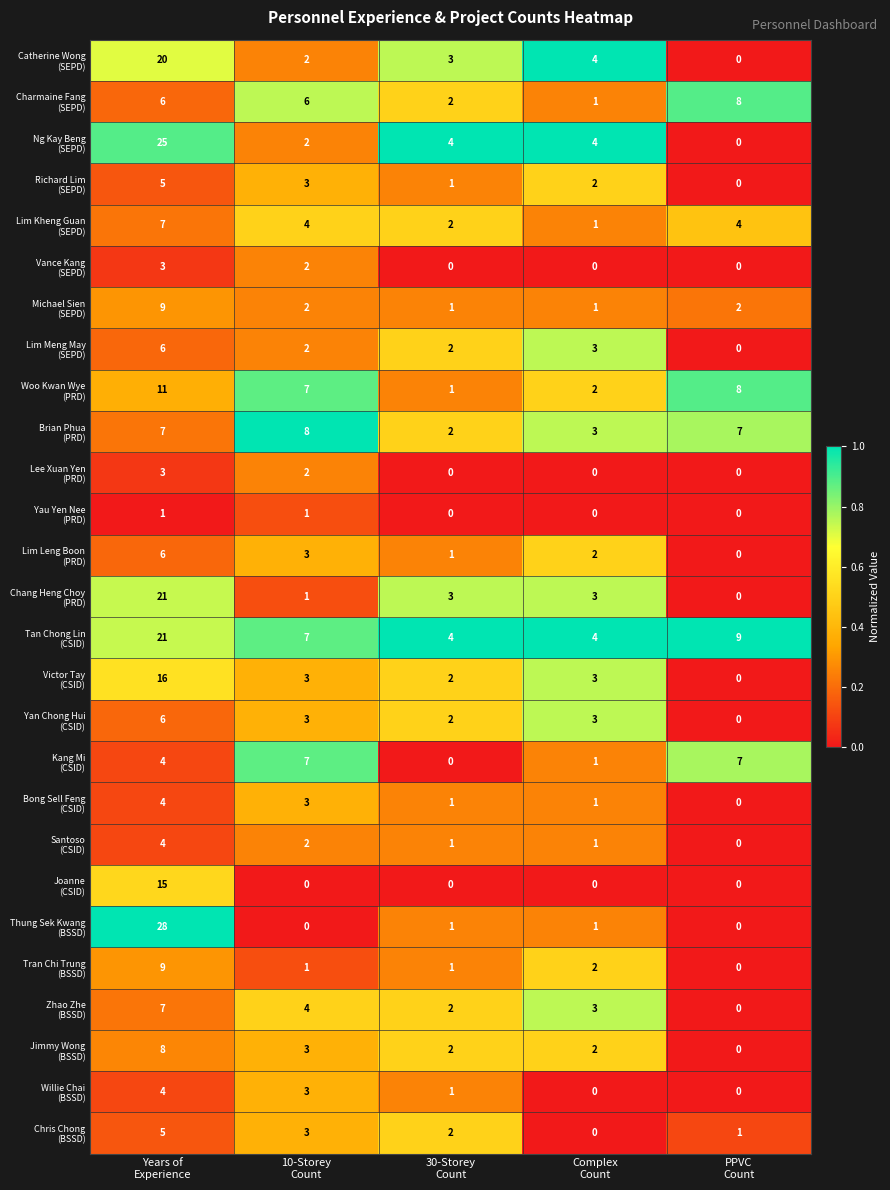

What is the maximum value shown in the chart?

28